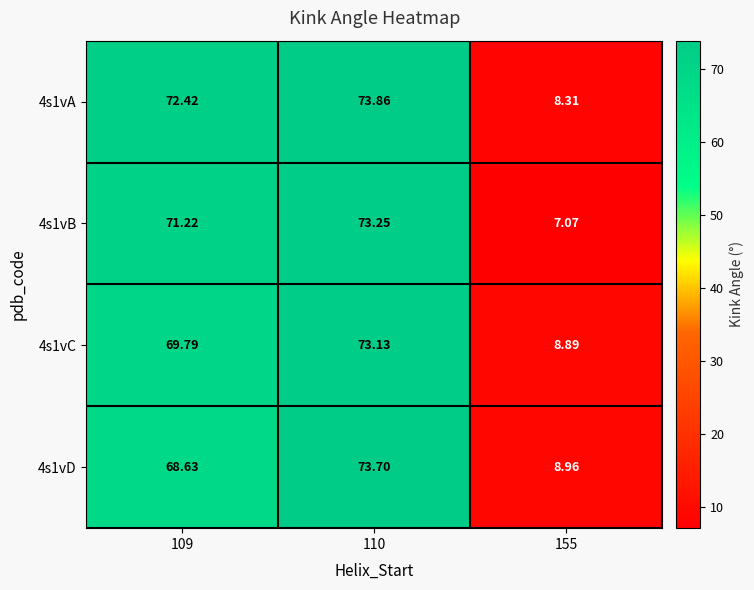

Is the value of 4s1vB at 110 greater than the value of 4s1vA at 109?

Yes